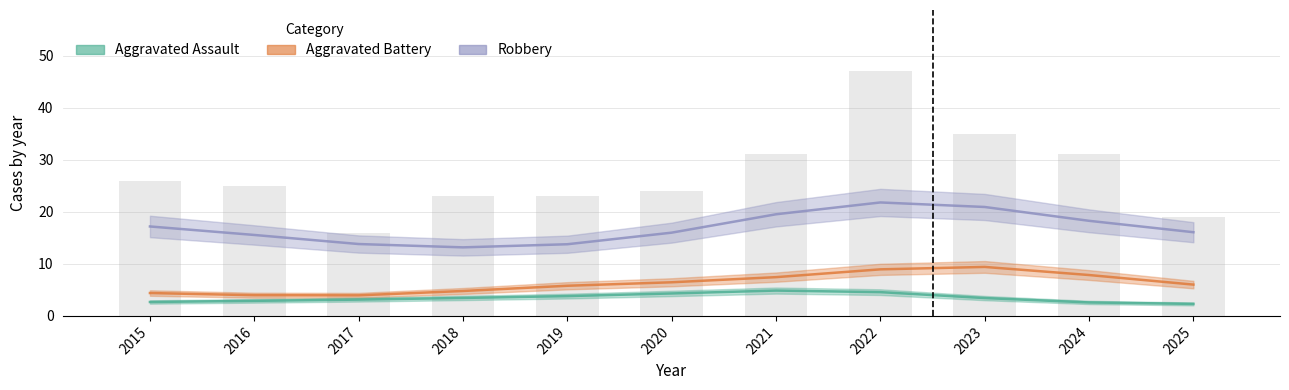

How many values in the Robbery series exceed 16?

5